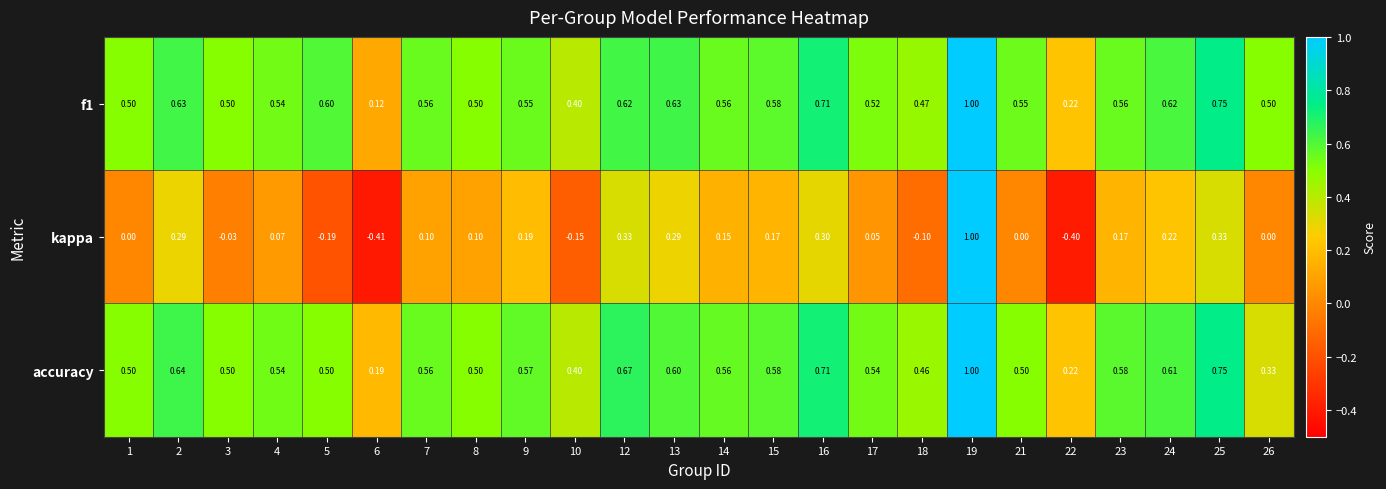

Which series has the widest spread of values?

kappa